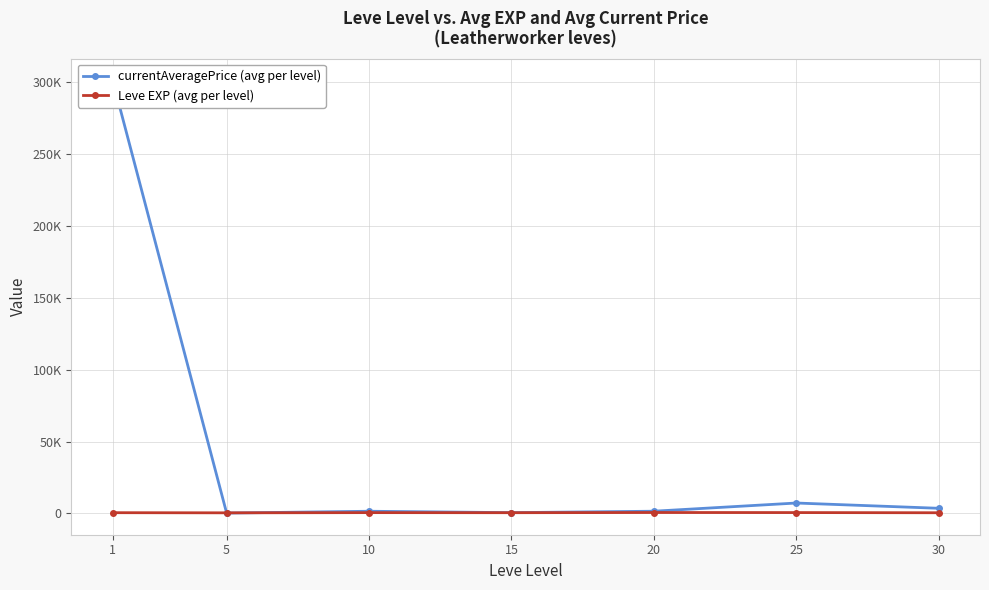

List the labels in order of Leve EXP (avg per level) value, smallest first.

5, 30, 15, 1, 10, 25, 20